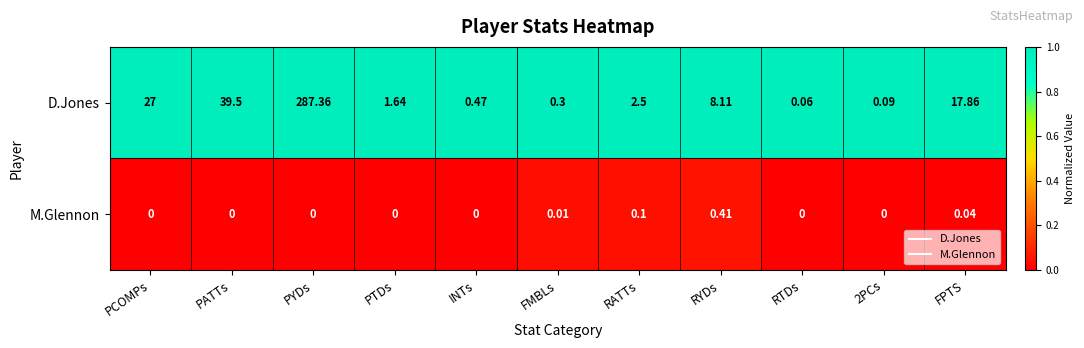

Where does the D.Jones series first go above 2?

PCOMPs